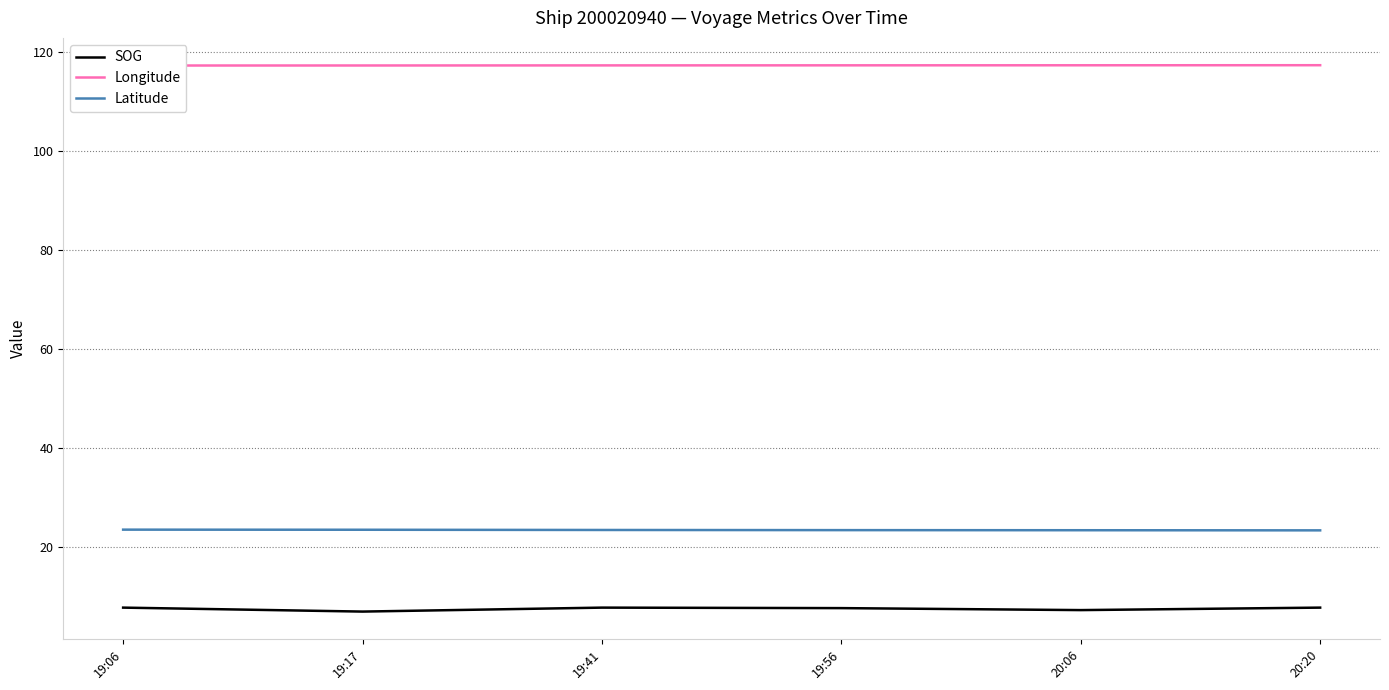

True or false: SOG and Latitude cross at least once.

False